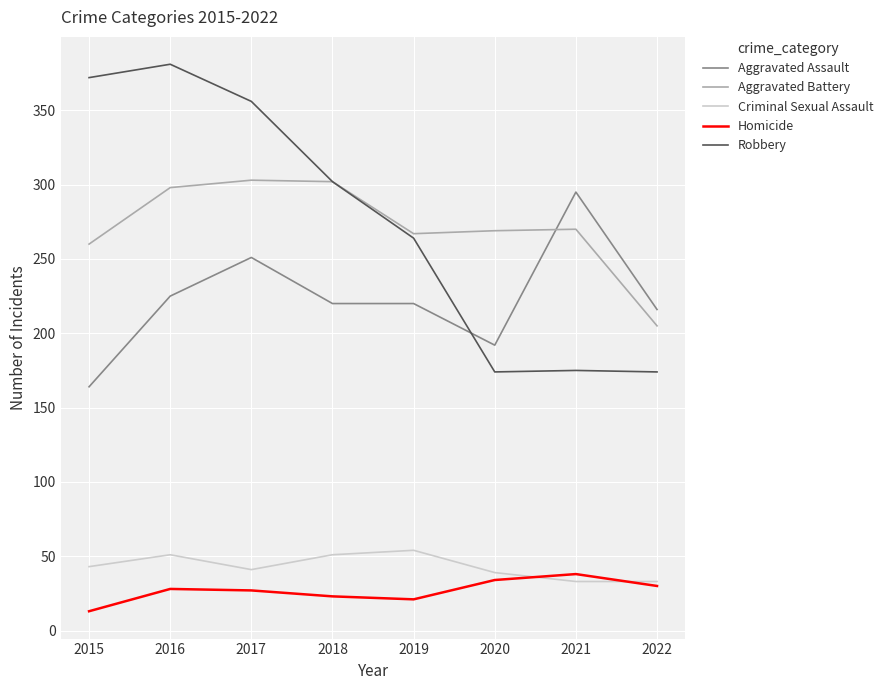

In Aggravated Battery, how many points are lower than both neighbors (excluding endpoints)?

1